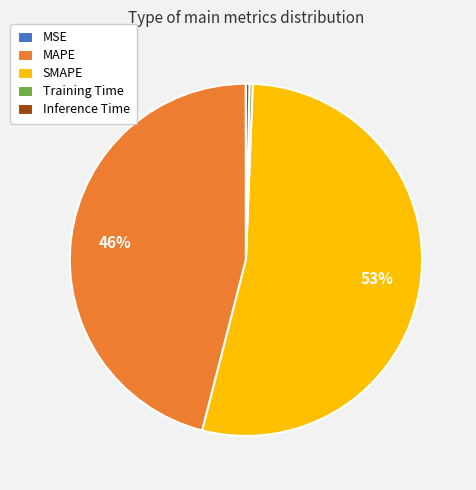

Which slice represents more than half of the pie?

SMAPE